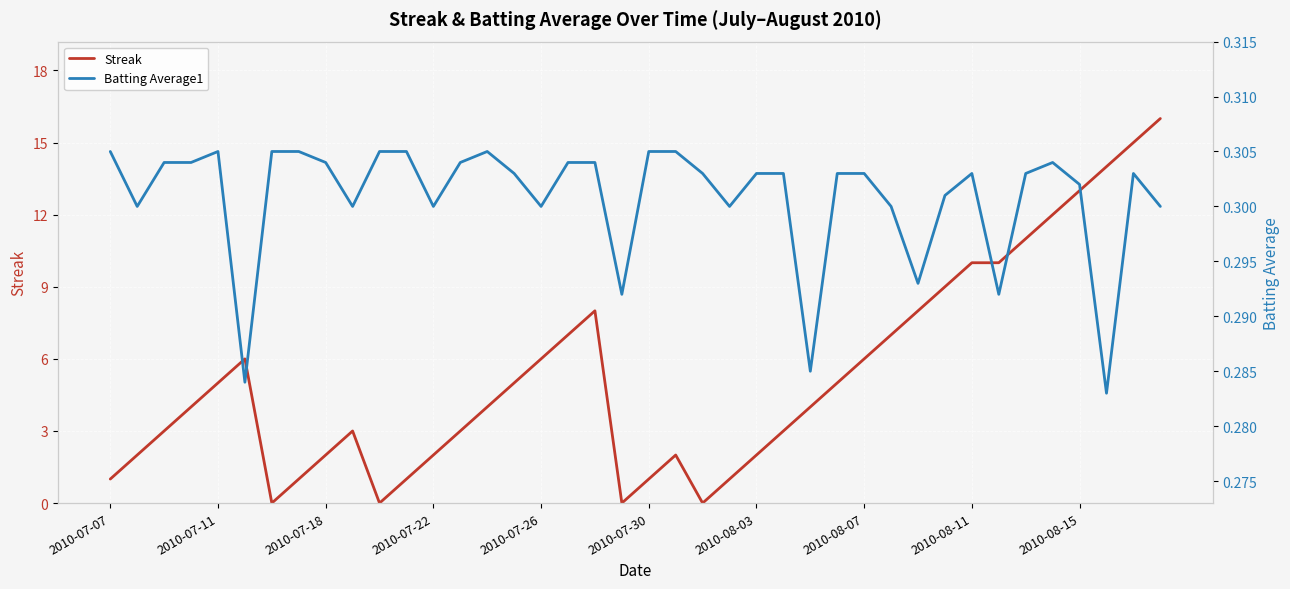

Rank the series by their maximum value, from lowest to highest.

Batting Average1, Streak